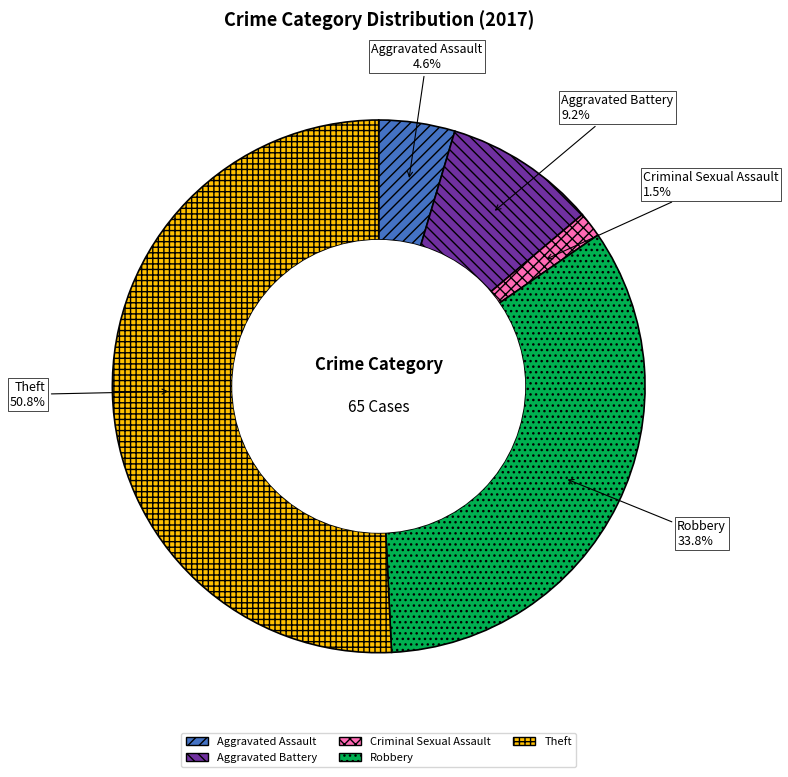

Do Criminal Sexual Assault and Aggravated Assault together represent more than half of the pie?

No